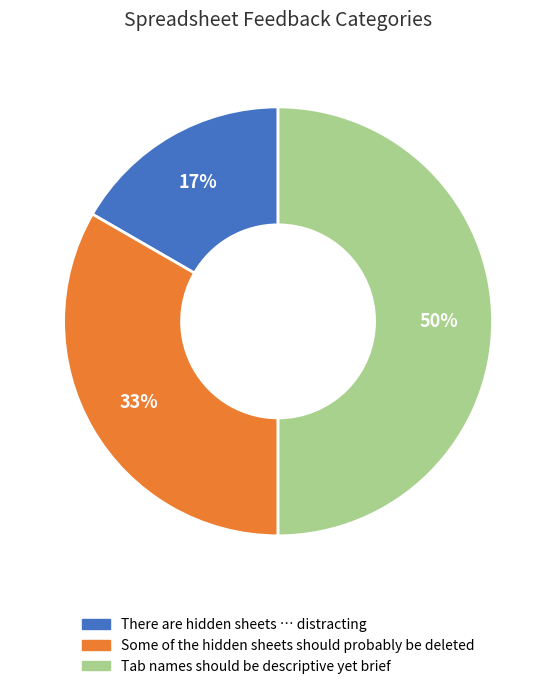

How many segments does this pie chart have?

3